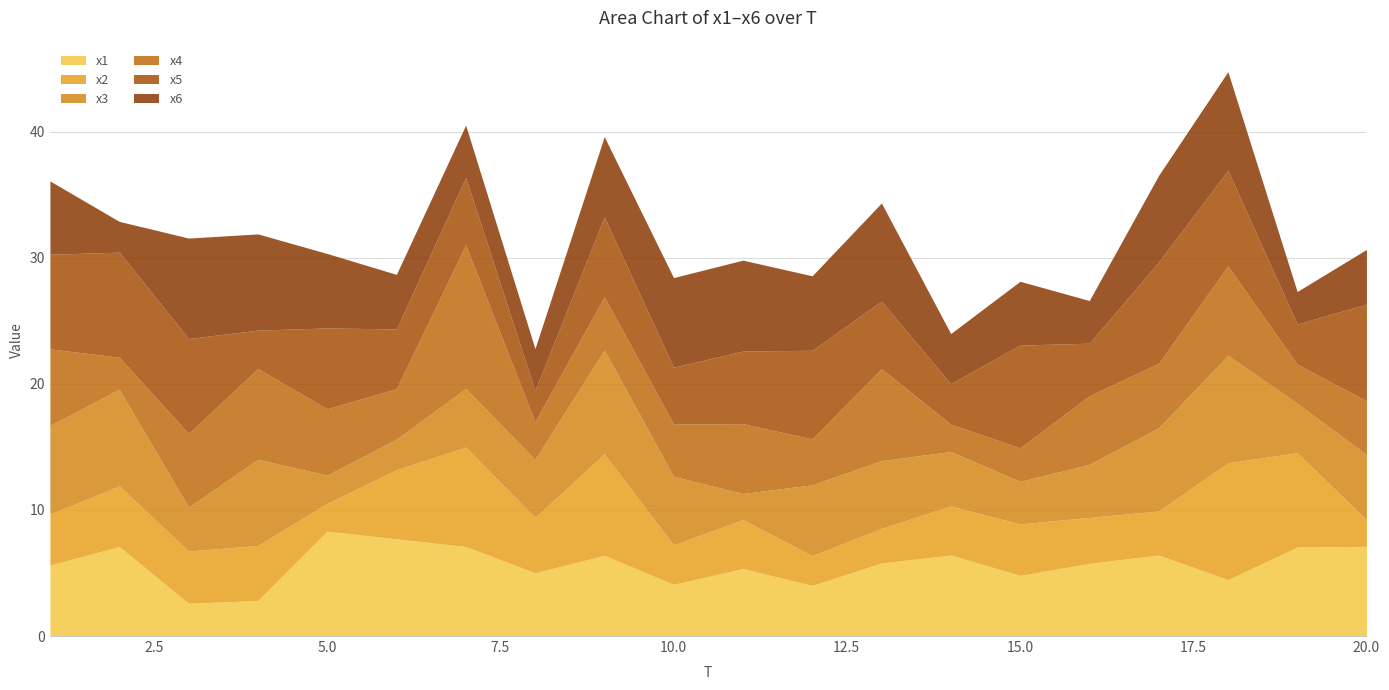

The value of x5 at 1 is 7.5. True or false?

True